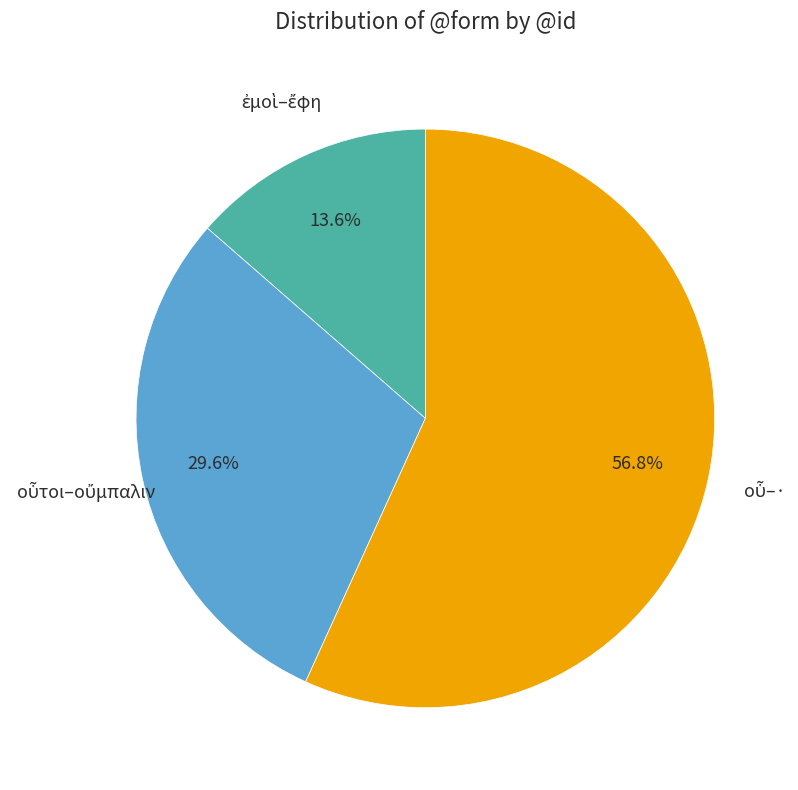

Does any single category account for the majority?

Yes